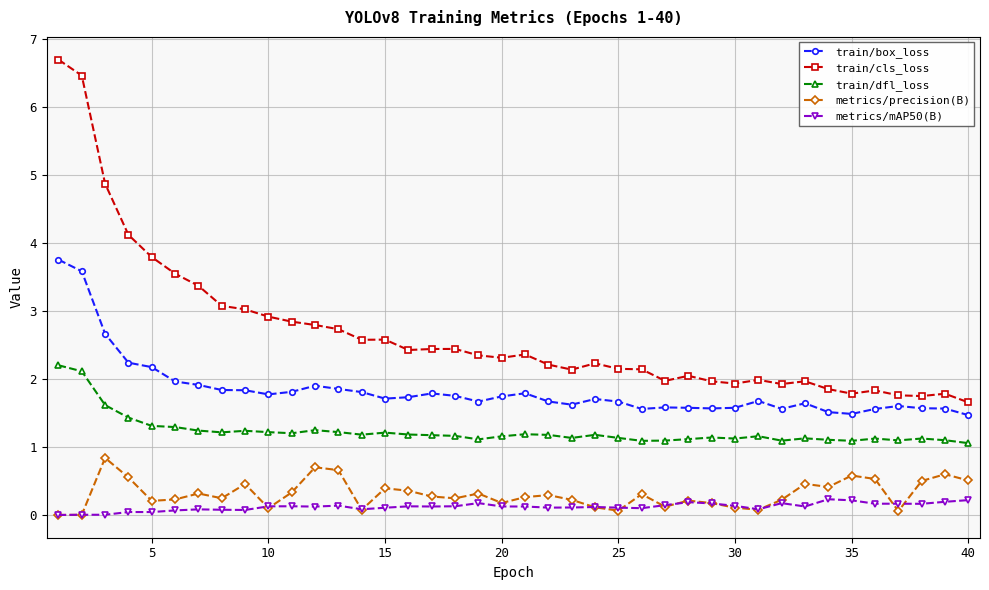

True or false: metrics/mAP50(B) and metrics/precision(B) intersect in this chart.

True